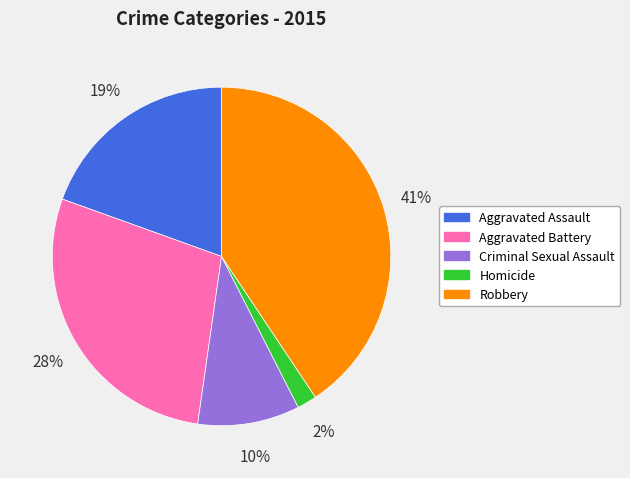

Do Robbery and Aggravated Assault together represent more than half of the pie?

Yes